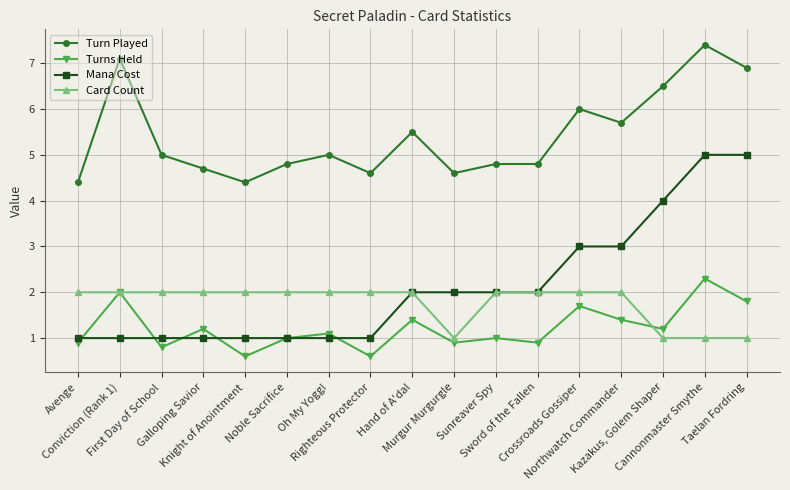

What is the difference between the maximum and minimum values in the Card Count series?

1.0